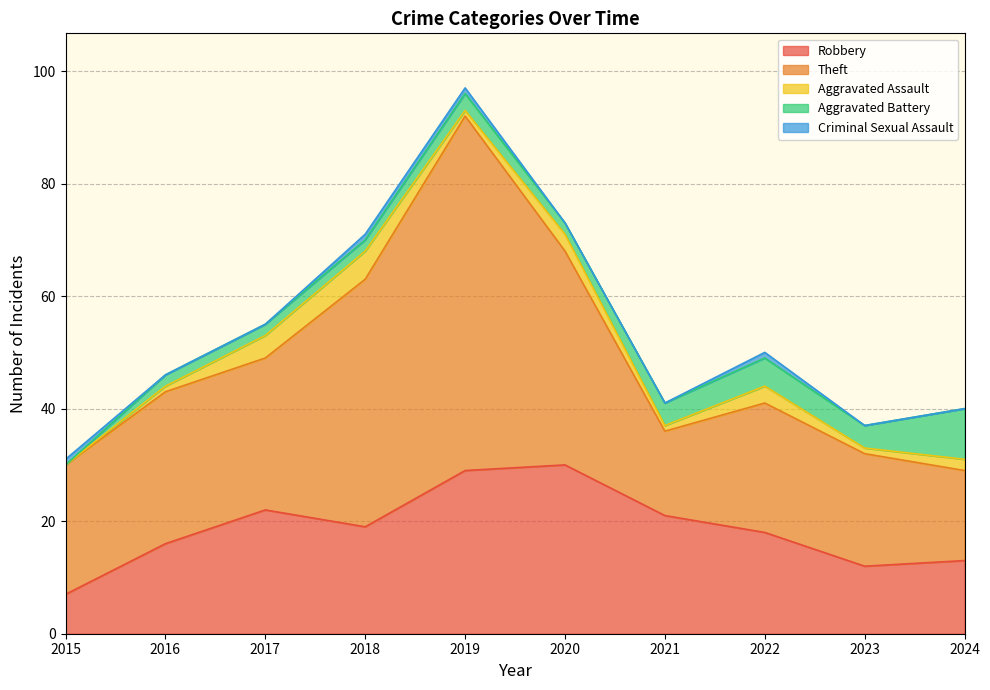

How many lines are shown in the chart?

5